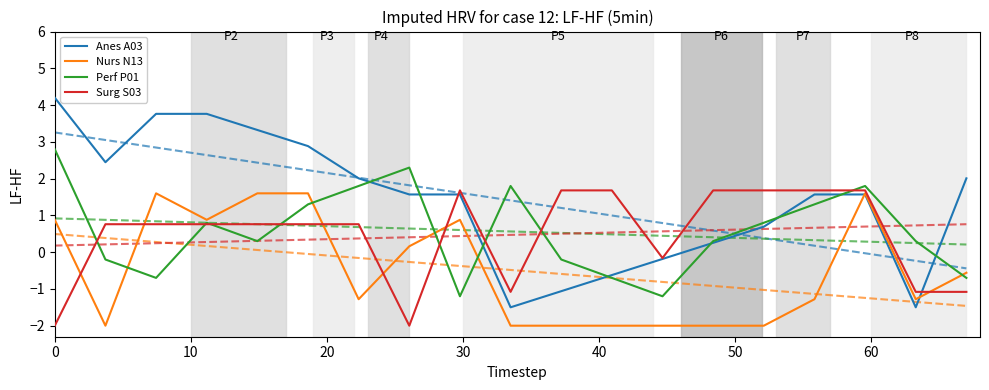

What is the lowest value of the Surg S03 series?

-2.0